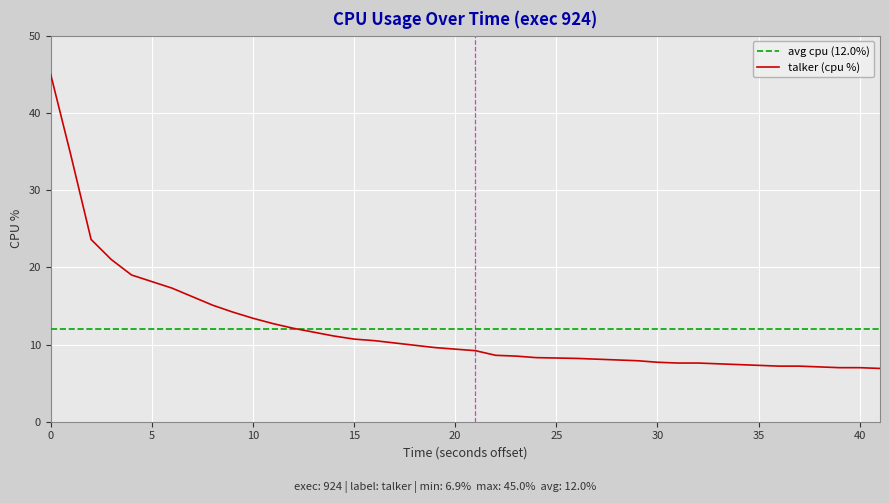

How many data points are less than 9?

19